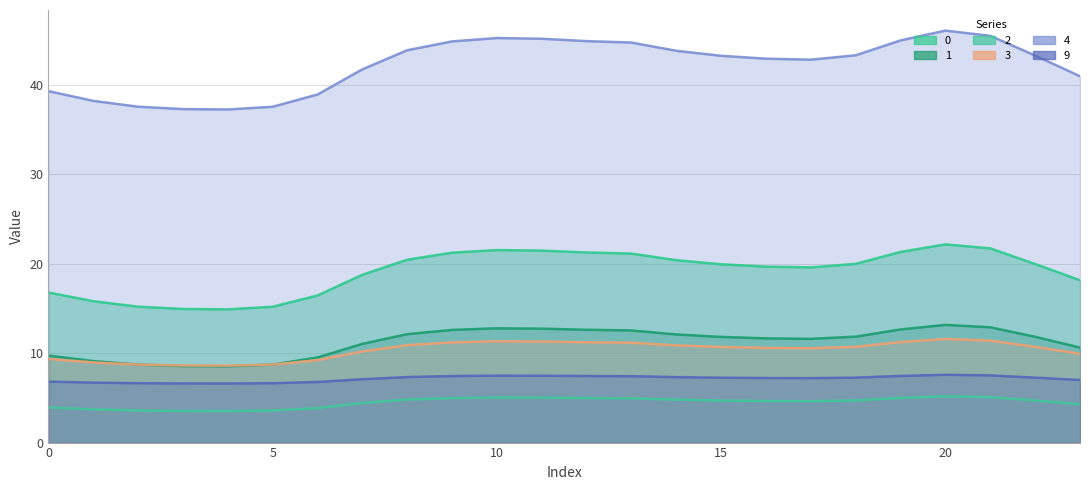

What is the difference between the maximum and second lowest values in the 0 series?

7.2